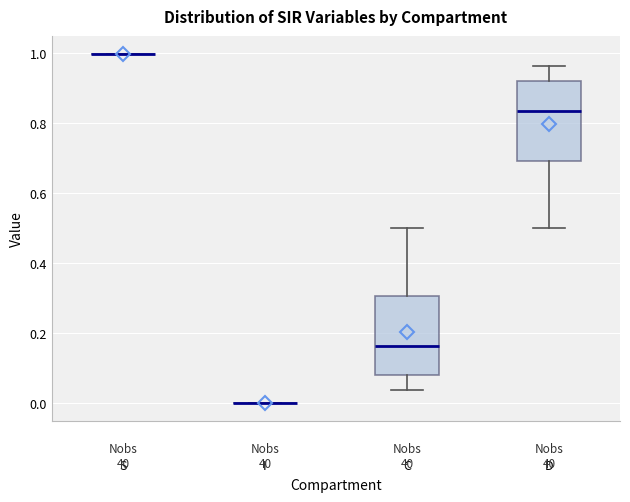

Where is the upper edge of the box for C on the y-axis? The values are not printed on the chart, so give them approximately, as read against the axis.

0.30